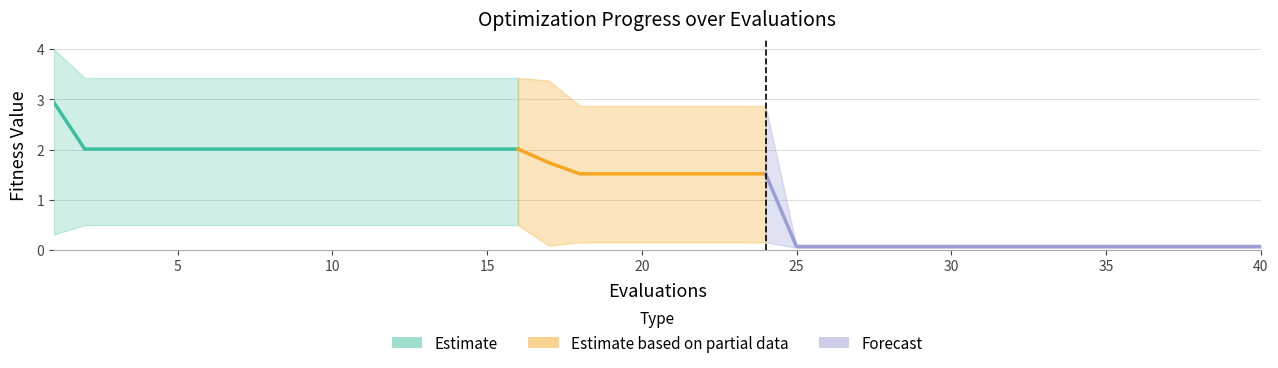

True or false: mean and best cross at least once.

False